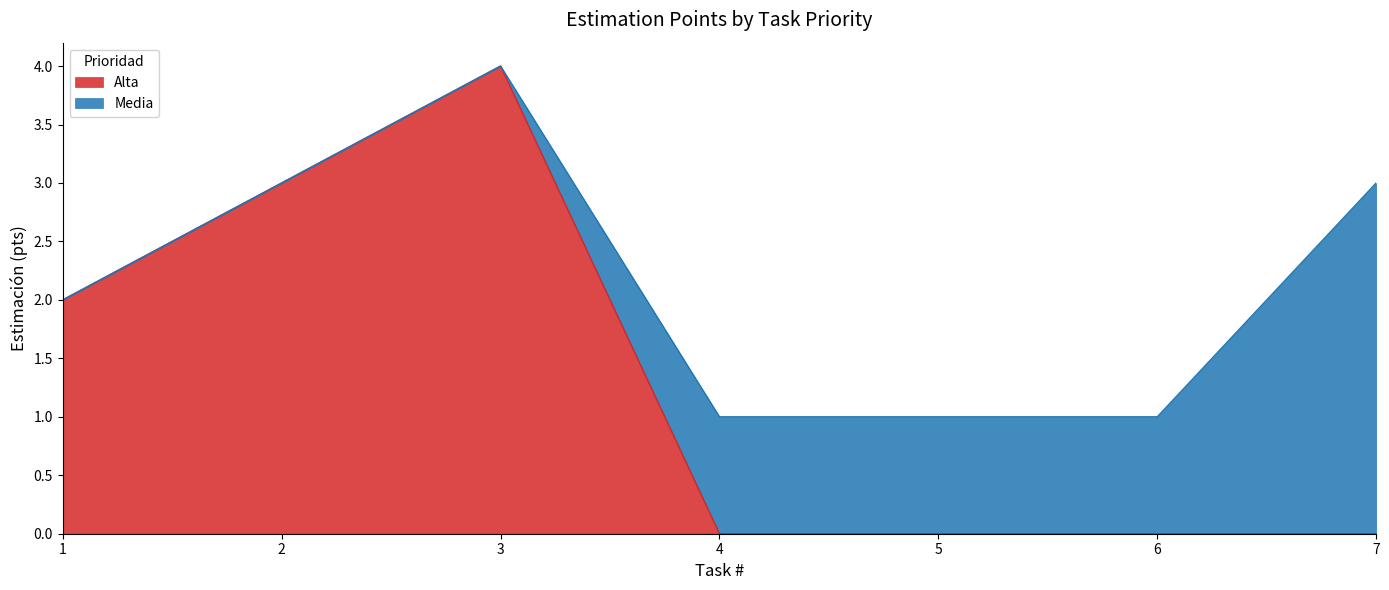

True or false: the data has more than 1 interior local peaks.

False